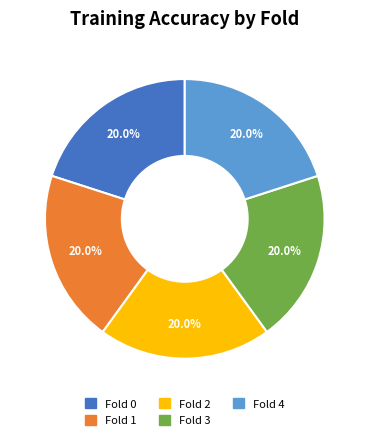

To the nearest percent, what percentage of the pie is Fold 1?

20%